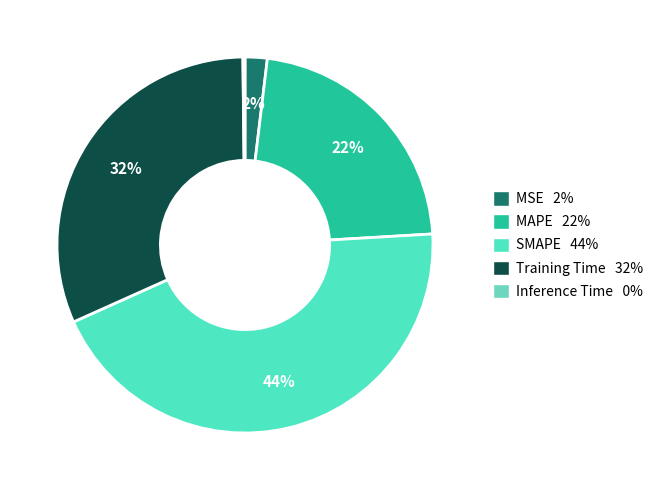

Which category has the biggest portion of the pie?

SMAPE